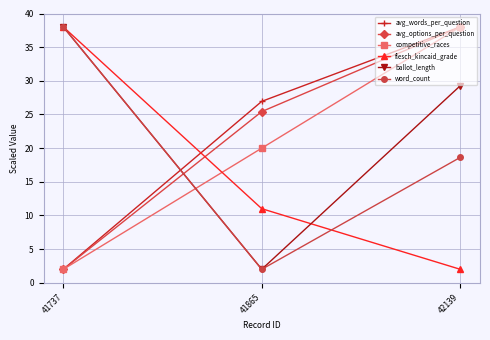

What is the value of the competitive_races point at the 1st from the left?

2.0